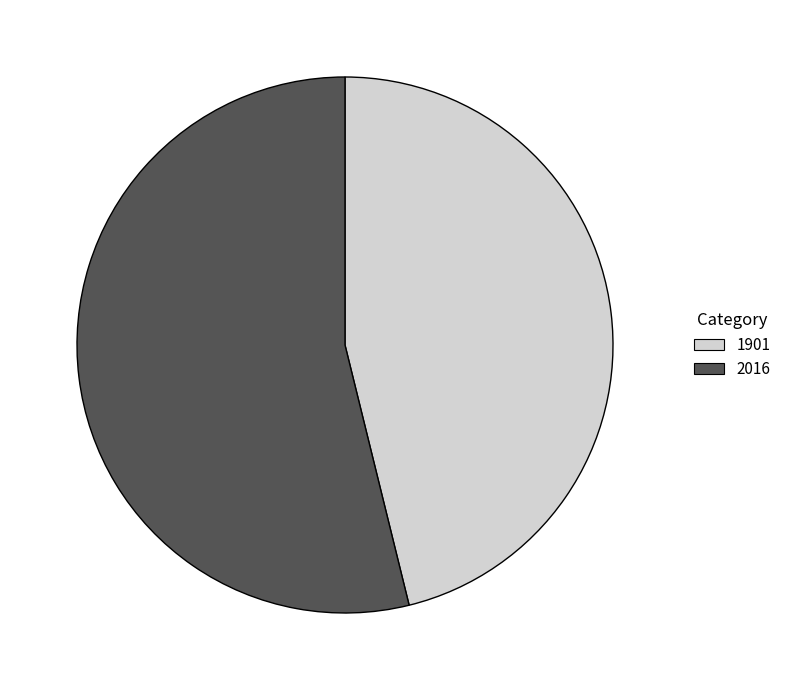

Count the number of slices in the pie.

2